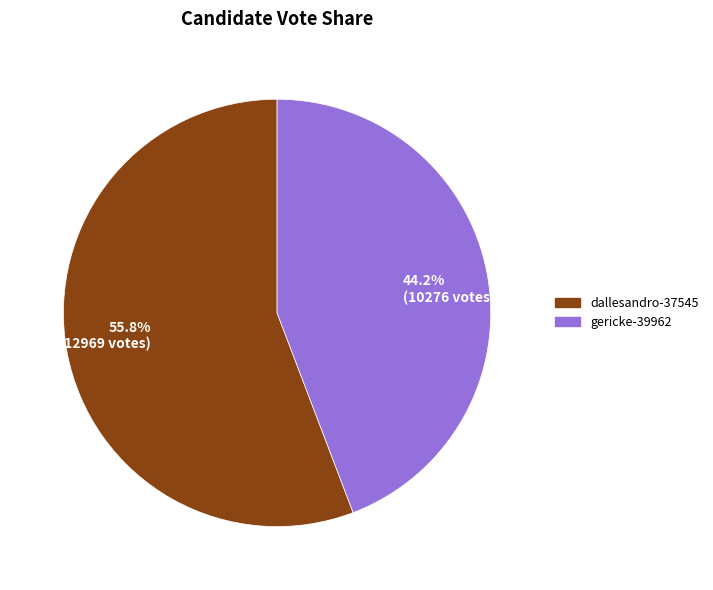

Is there a majority slice in this chart?

Yes